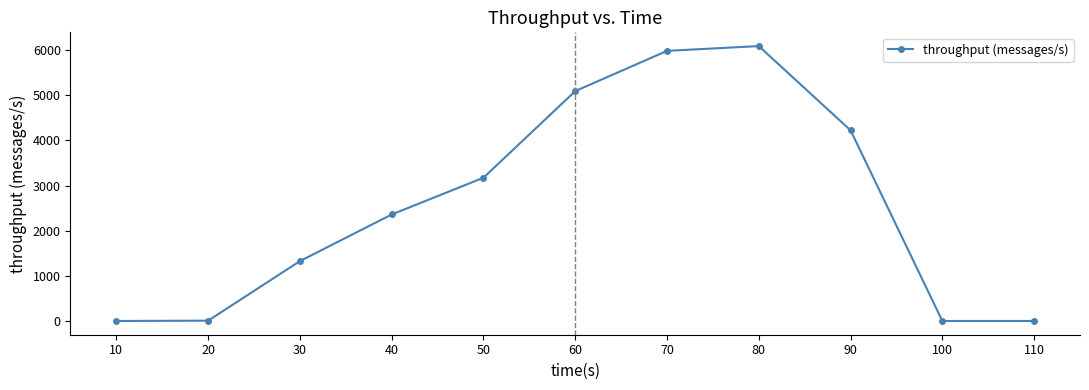

What is the difference between the maximum and minimum values?

6092